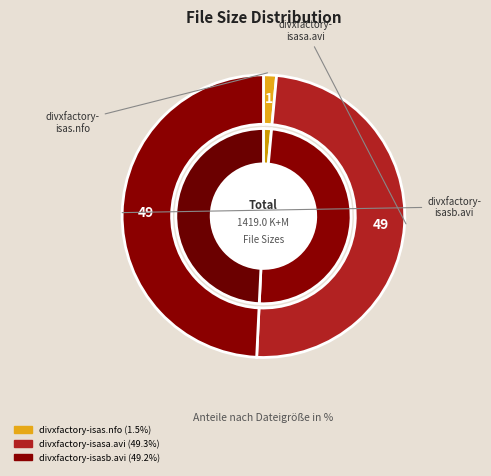

Combined, what portion of the pie is divxfactory-isasa.avi and divxfactory-isas.nfo?

50.8%